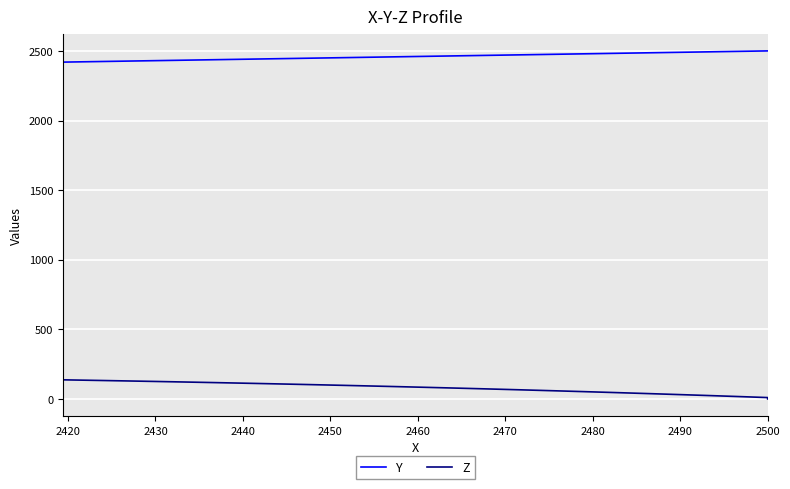

Is it true that Y equals 716.2 at 17?

False